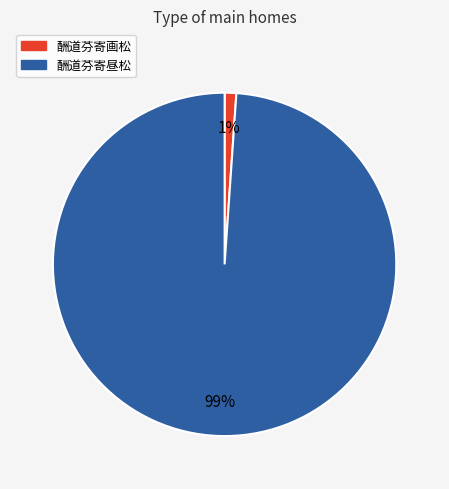

Which slice represents more than half of the pie?

酬道芬寄昼松